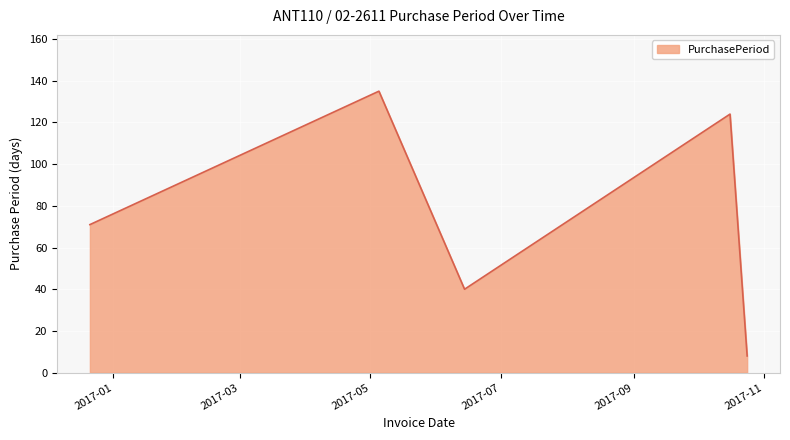

How many interior local valleys (lower than both neighbors) does the data have?

1